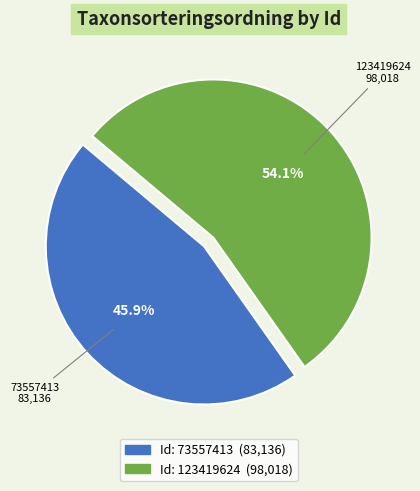

The 73557413 slice represents 46% of the pie. True or false?

True